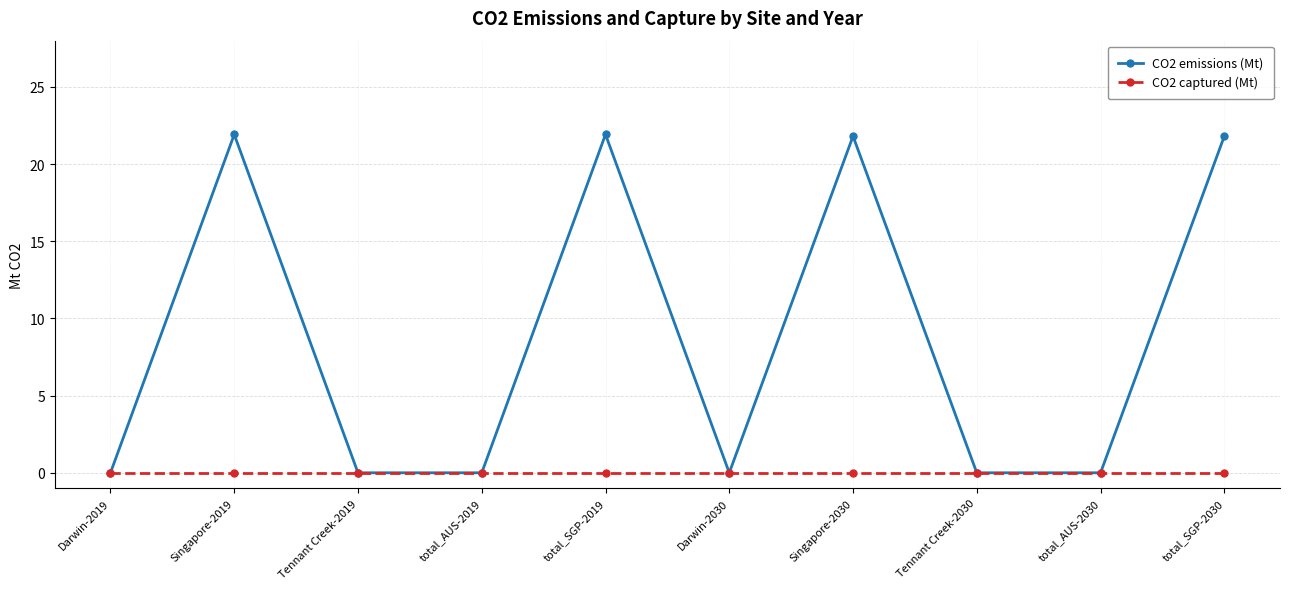

What position from the right is total_SGP-2019?

6